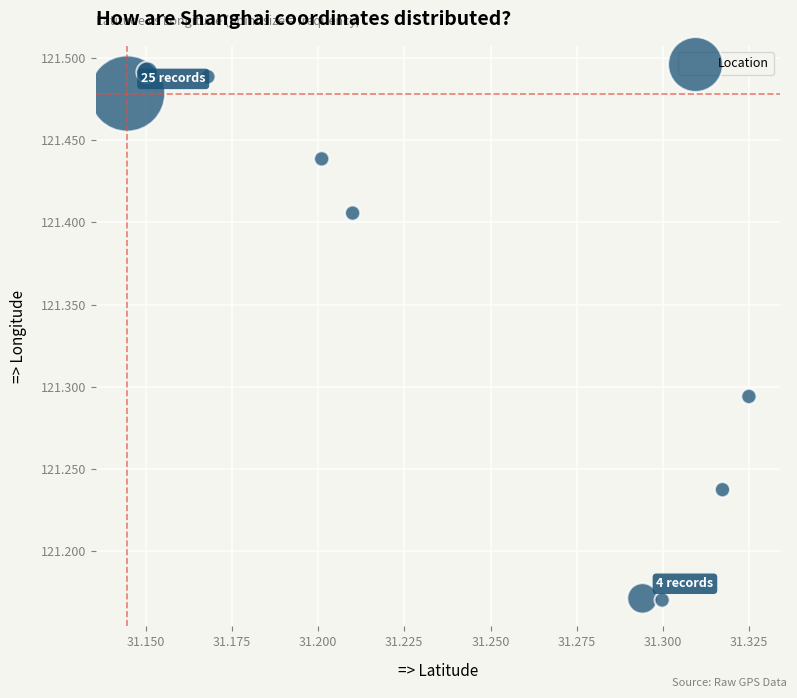

What is the range of Y values (max minus min)?

0.3